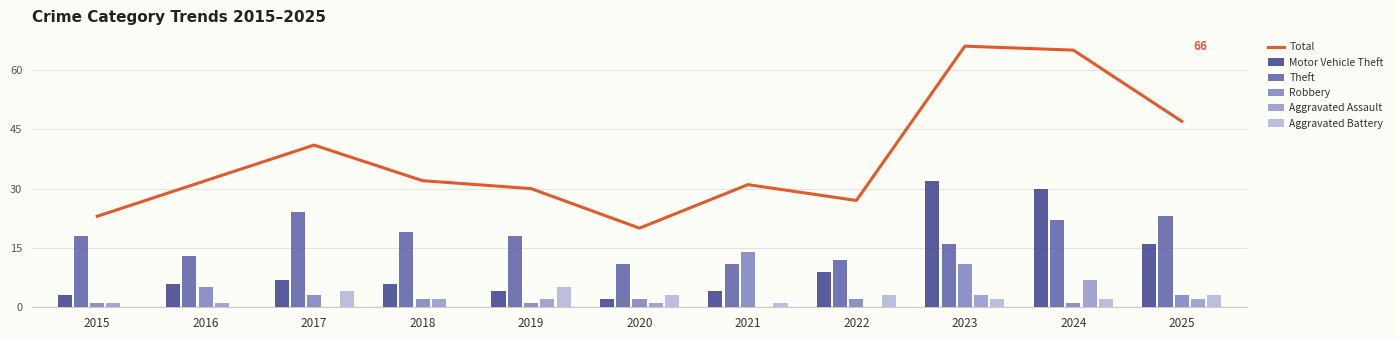

What are all the series names shown in the legend?

Total, Motor Vehicle Theft, Theft, Robbery, Aggravated Assault, Aggravated Battery